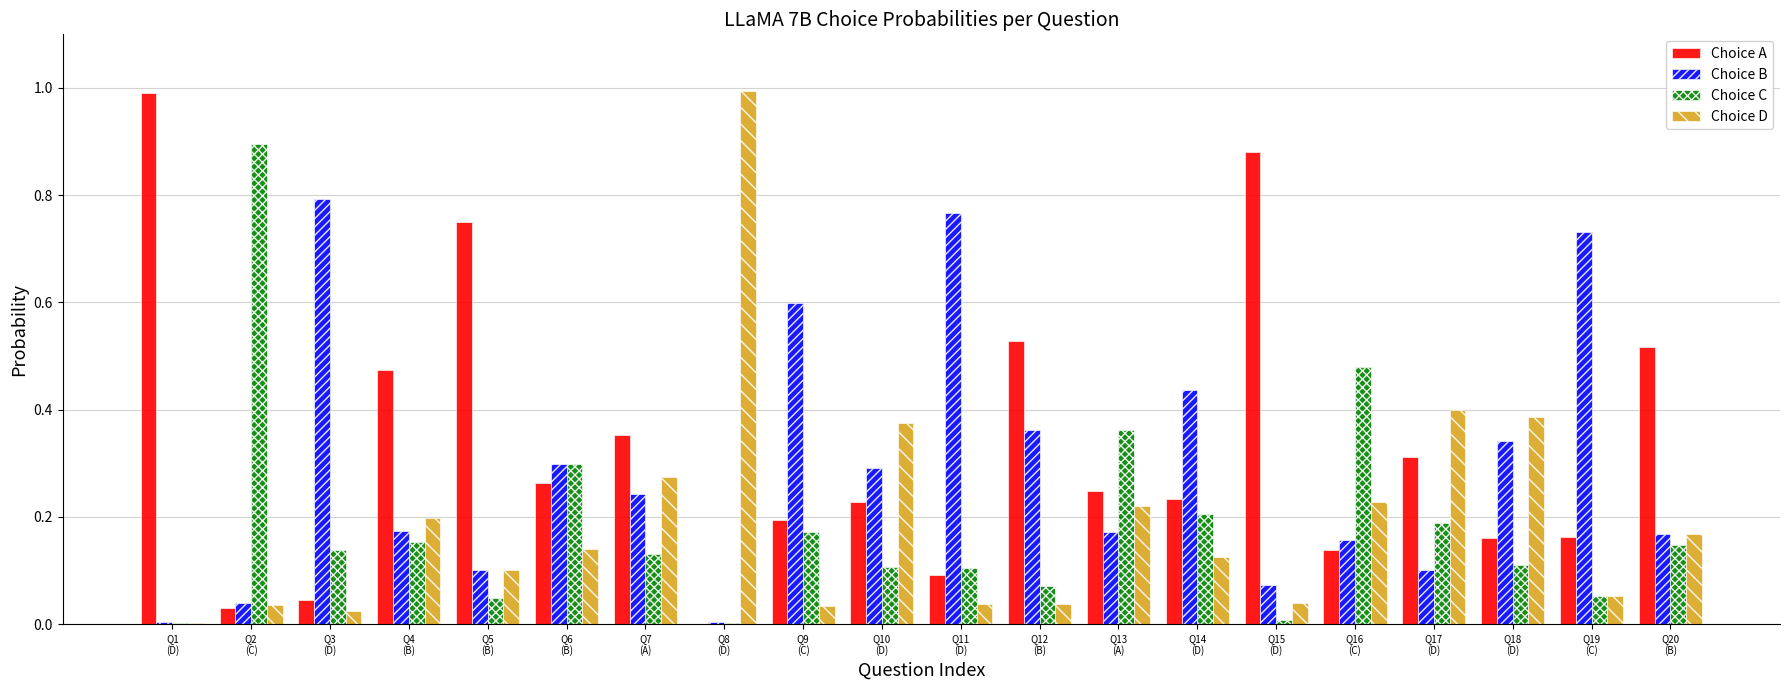

What is the sum of all Choice B values?

5.9